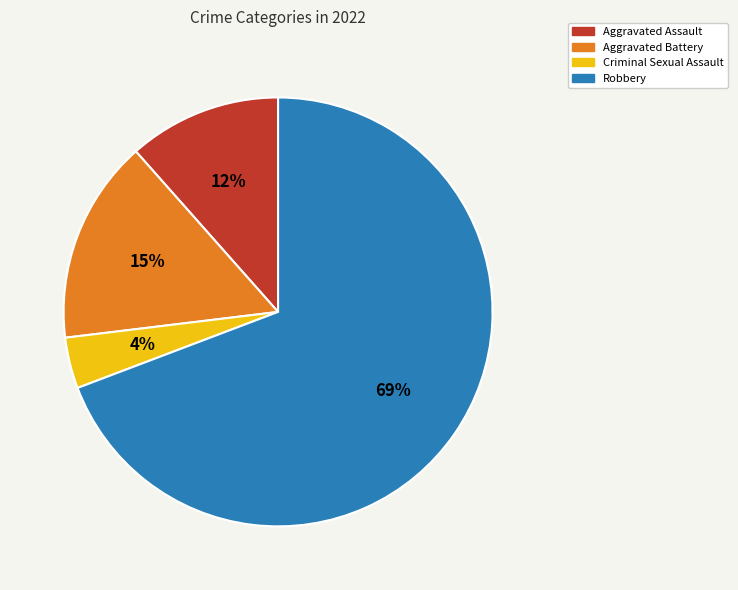

Between Aggravated Battery and Aggravated Assault, which is larger?

Aggravated Battery